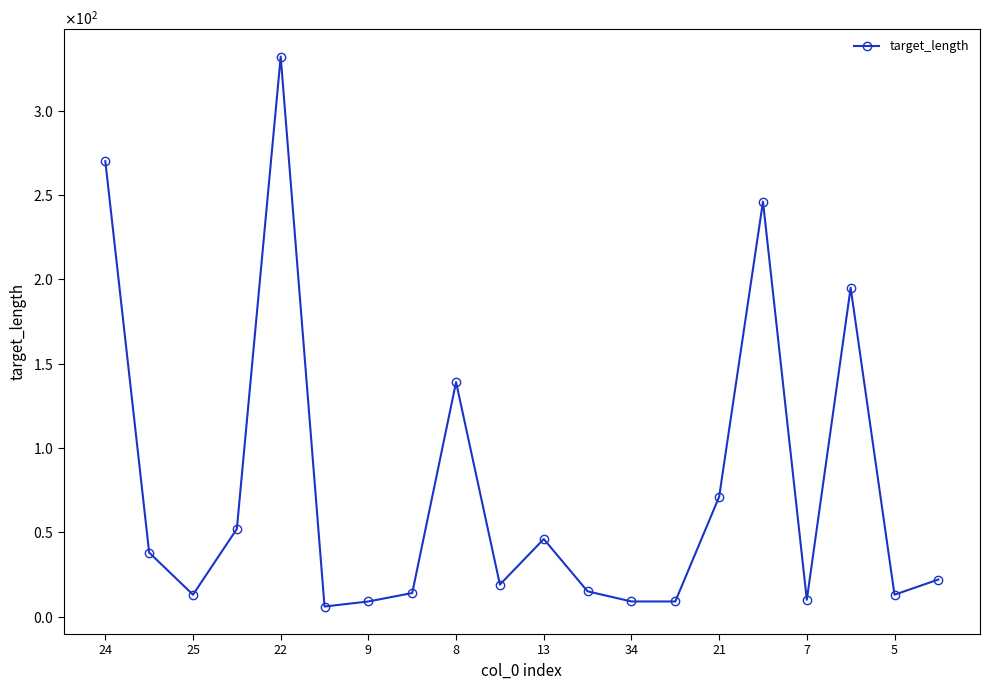

What is the difference between the second highest and second lowest values?

261